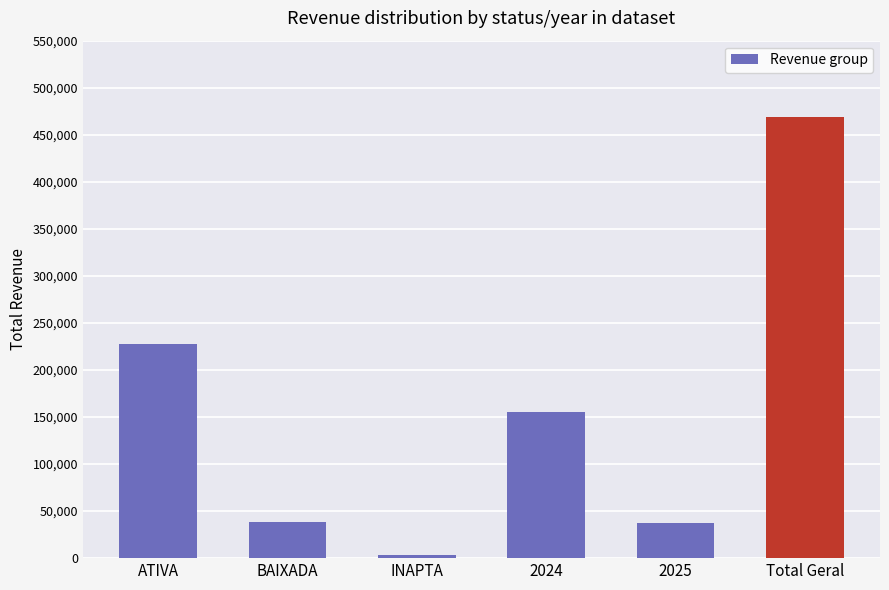

The value at BAIXADA is 38712.0. True or false?

True